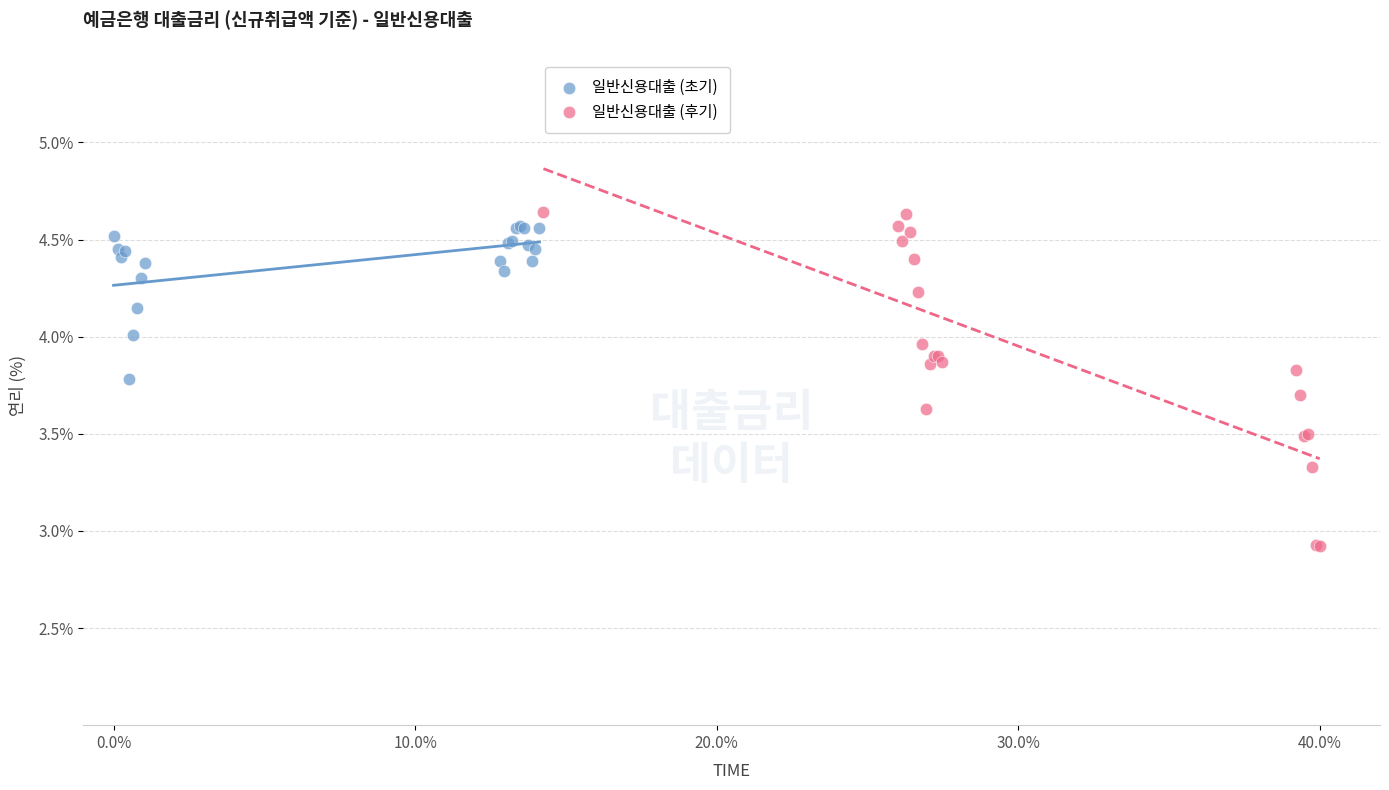

Which series has the widest spread of Y values?

일반신용대출 (후기)